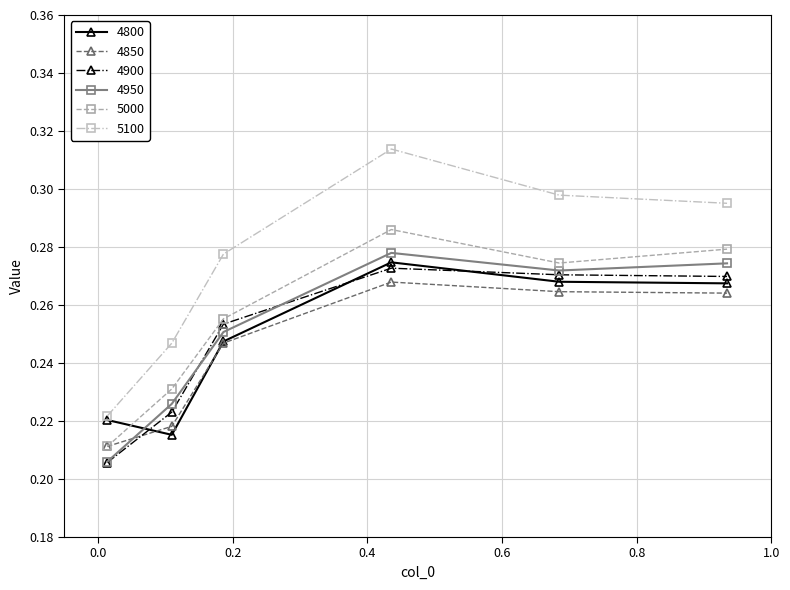

Which series has the largest total across all categories?

5100